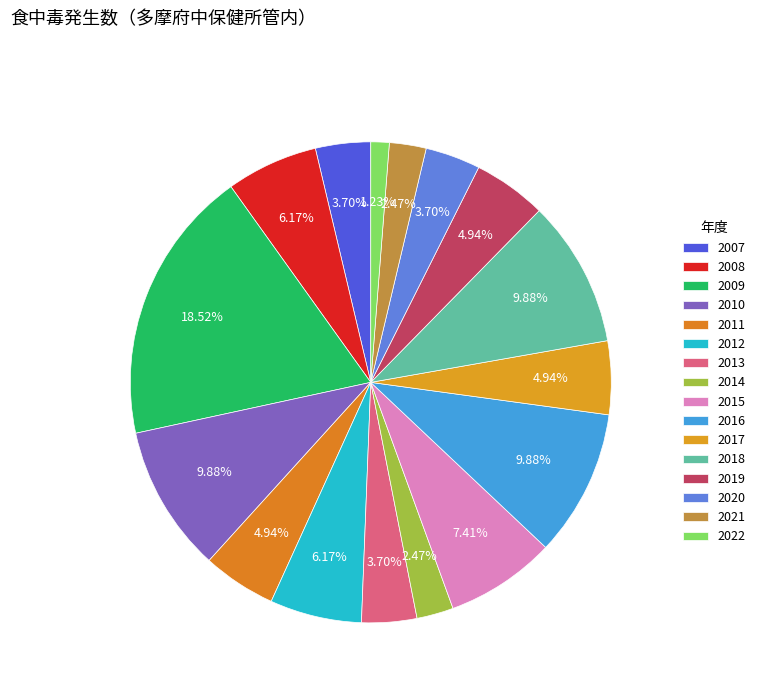

How many slices are in this pie chart?

16